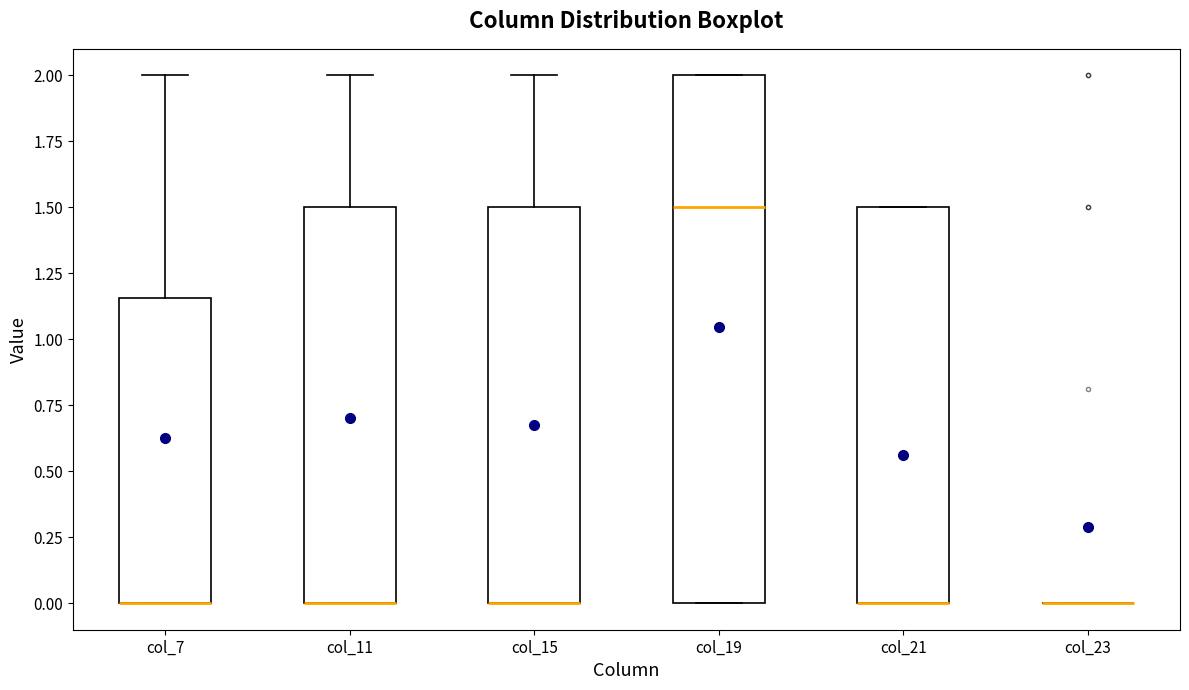

Which box is the tallest, from its lower edge to its upper edge?

col_19